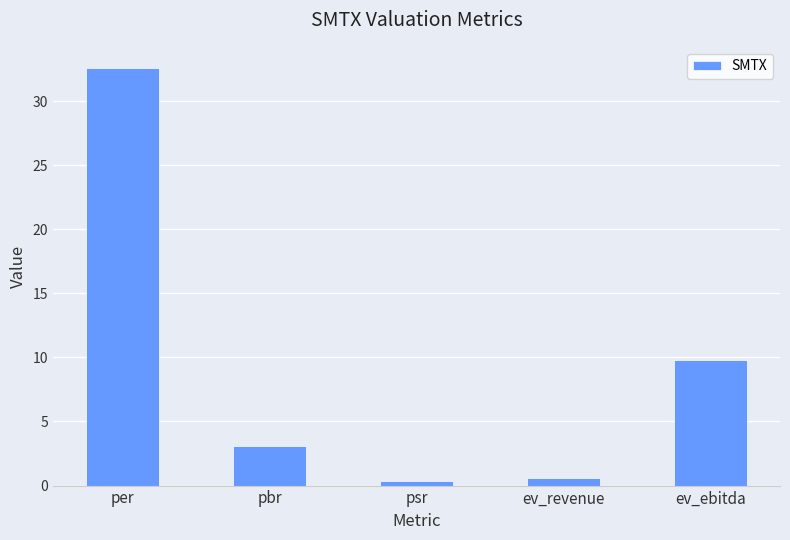

What is the value of the 2nd bar from the left?

3.1